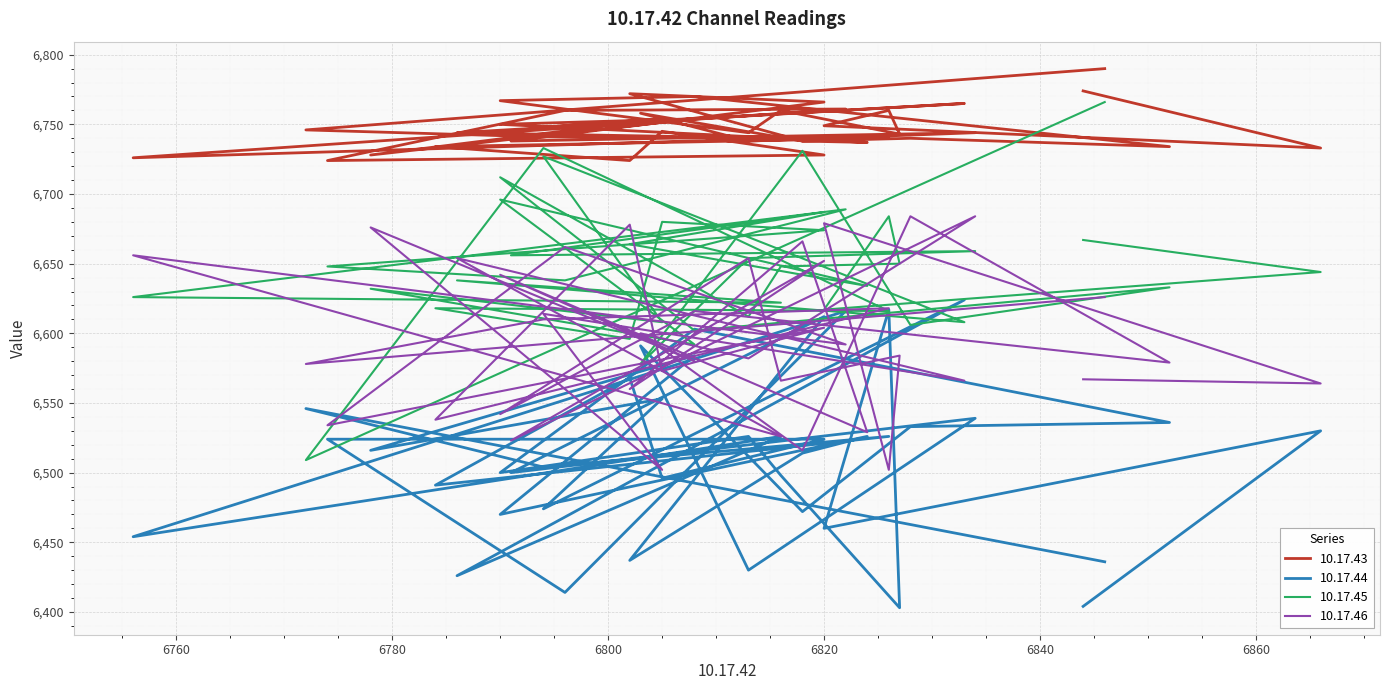

True or false: 10.17.44 and 10.17.46 cross at least once.

True